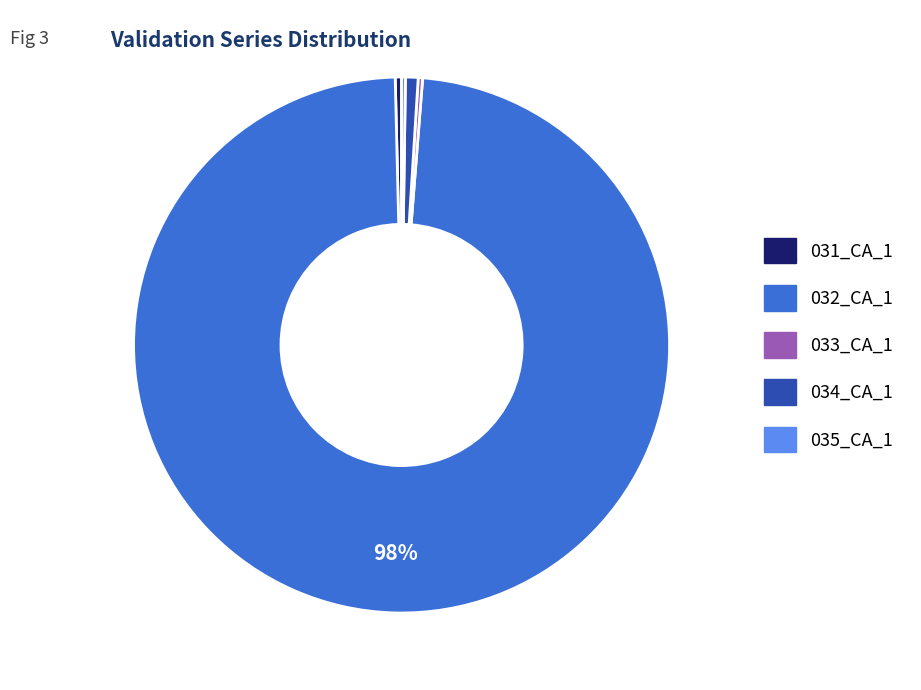

To the nearest percent, what is the average slice percentage?

20%